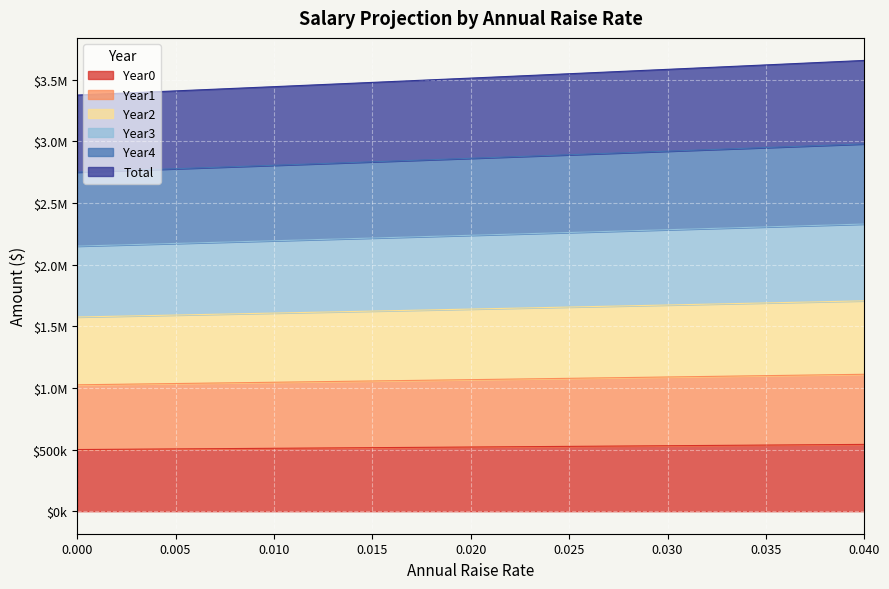

True or false: Year2 and Year3 intersect in this chart.

False